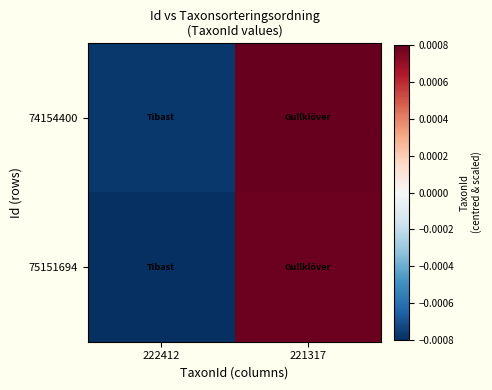

Which series has the largest range (max minus min)?

75151694